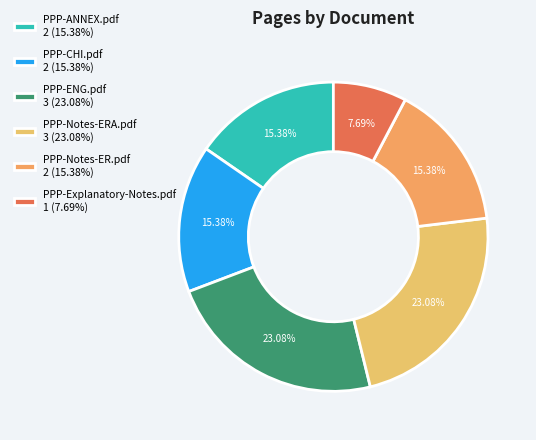

How many slices are in this pie chart?

6